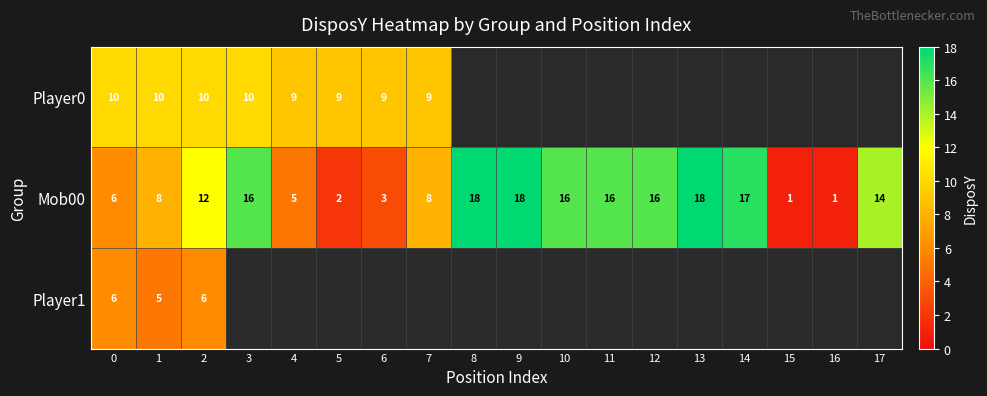

What is the spread (max minus min) of values at 1?

5